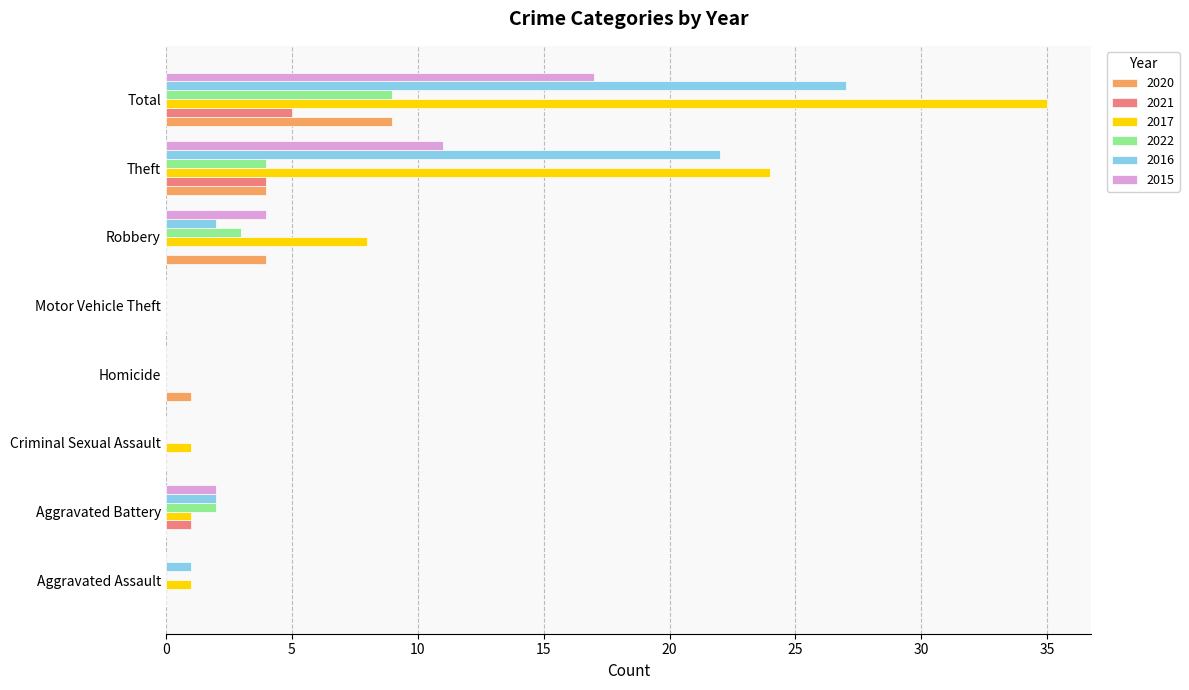

Which series has the largest total across all categories?

2017